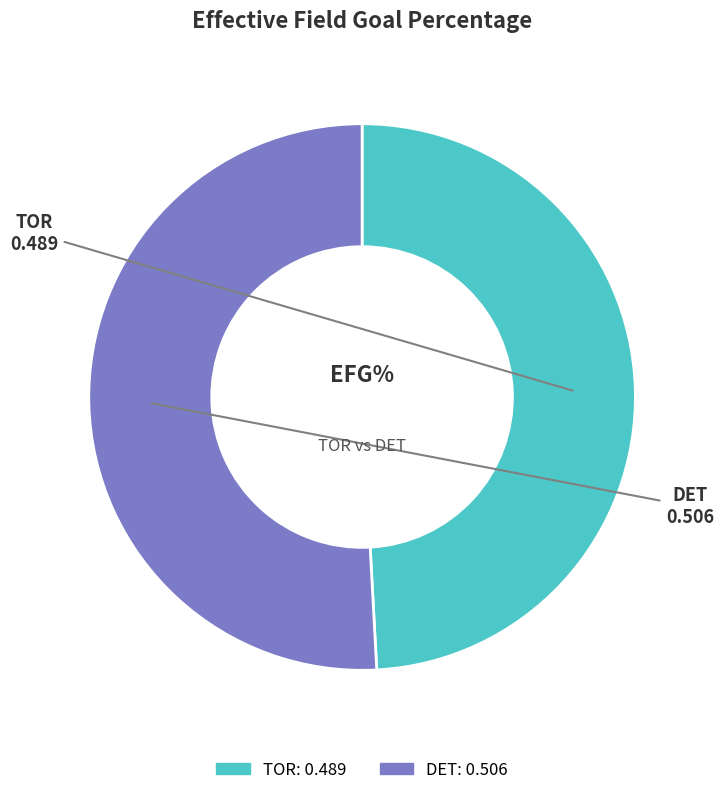

Is TOR the majority of the pie?

No